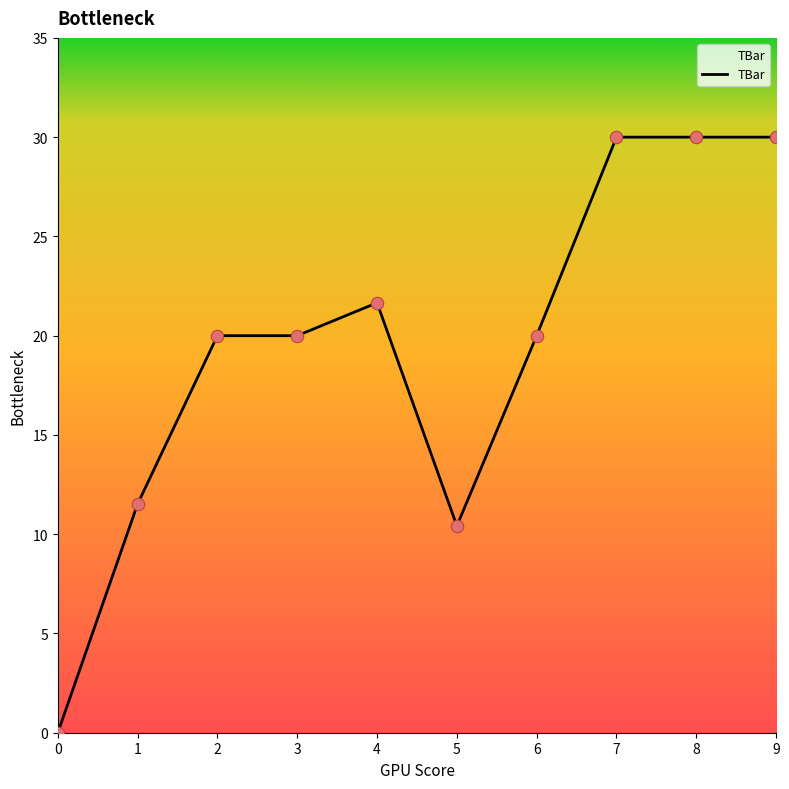

What is the change in value from 2 to 7?

+10.0